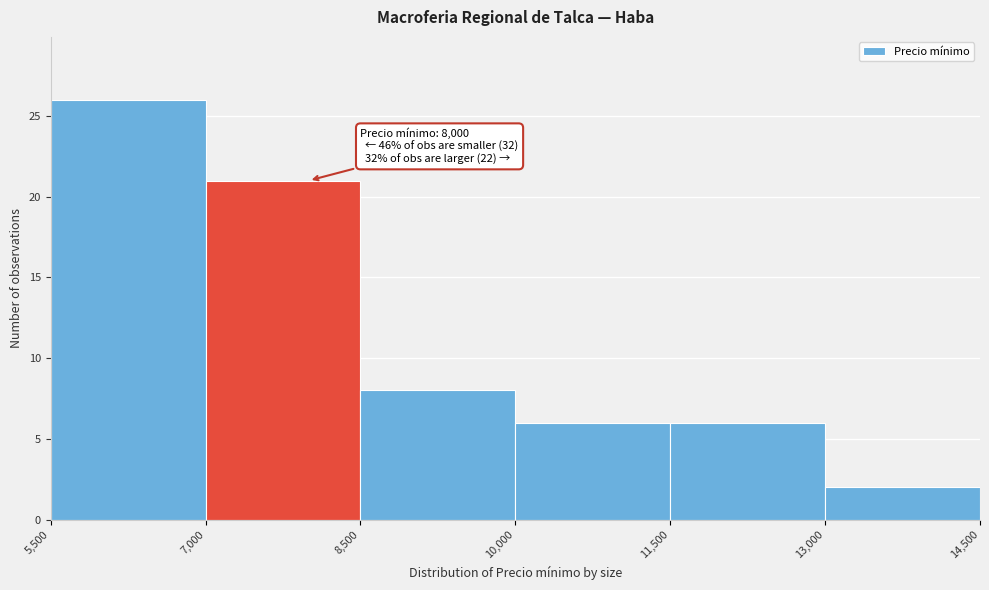

Over which range of the x-axis is the bar tallest?

5,500 to 7,000